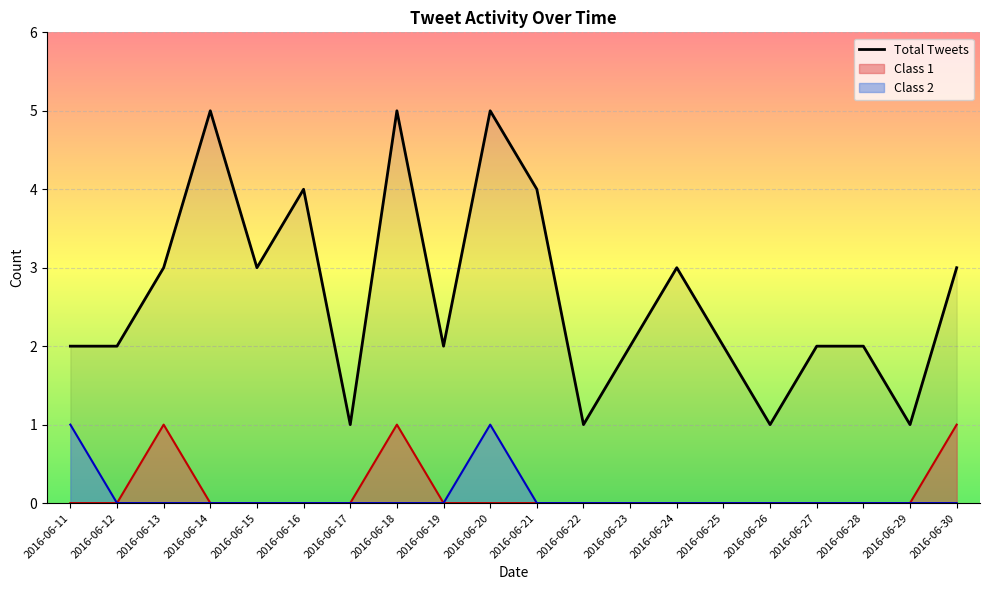

Does the chart display data point markers on the line(s)?

No